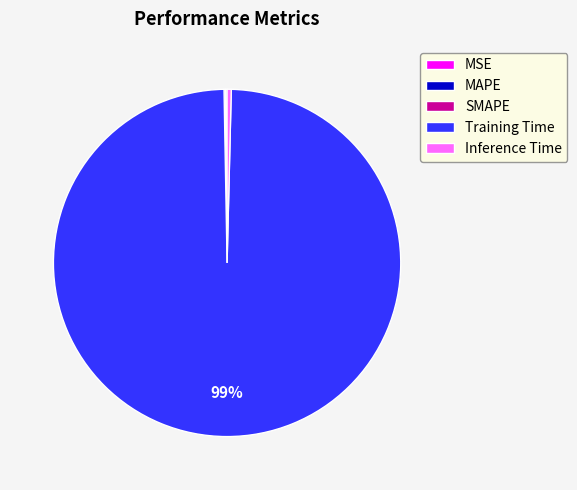

Is there any slice that represents more than half of the pie?

Yes